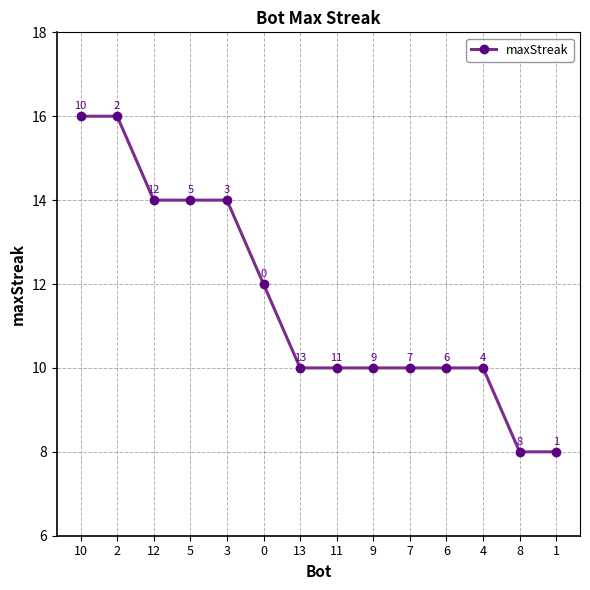

Is it true that the value at 6 is 10?

True